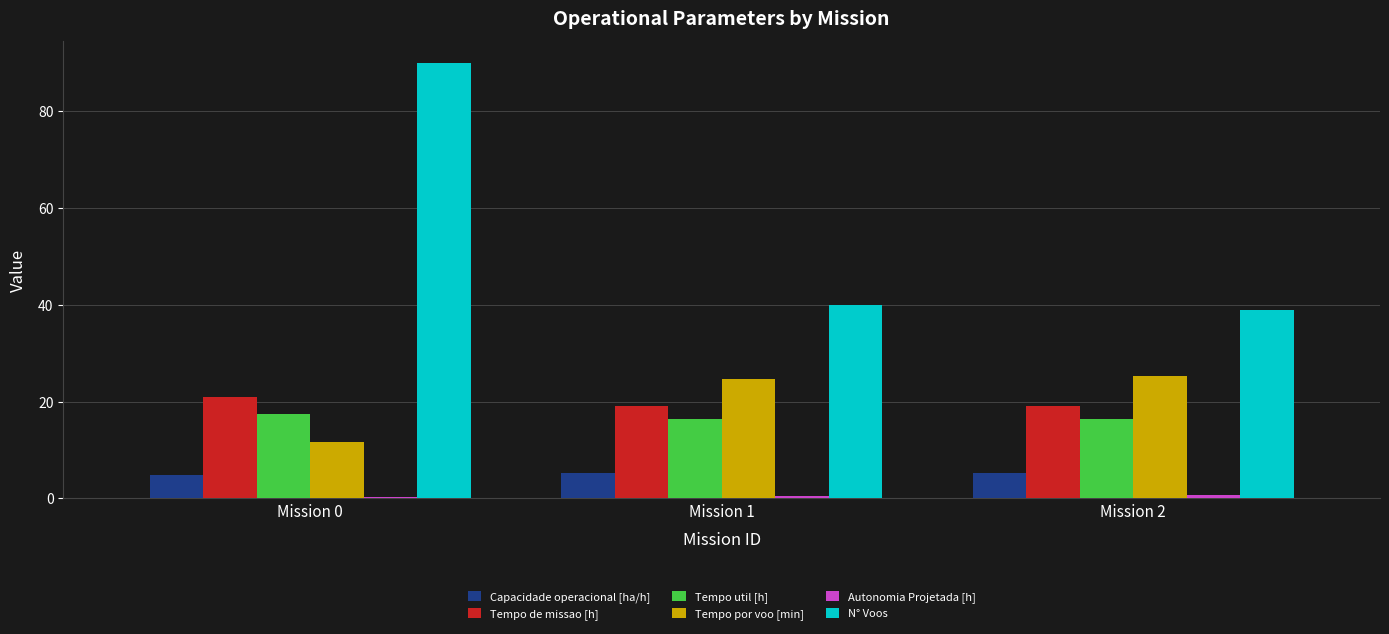

Where does the Tempo por voo [min] series first go above 24?

Mission 1